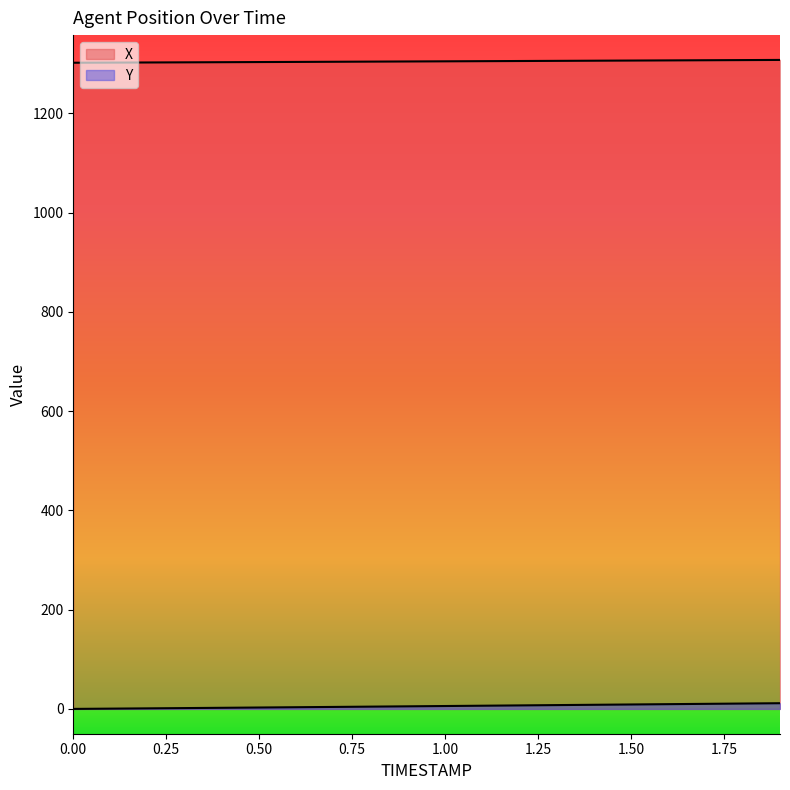

Read the X value at 0.6.

1303.5